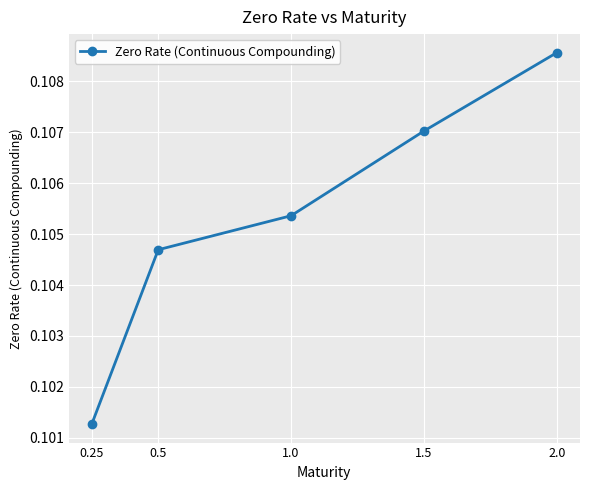

The value at 2.0 is 0.2. True or false?

False